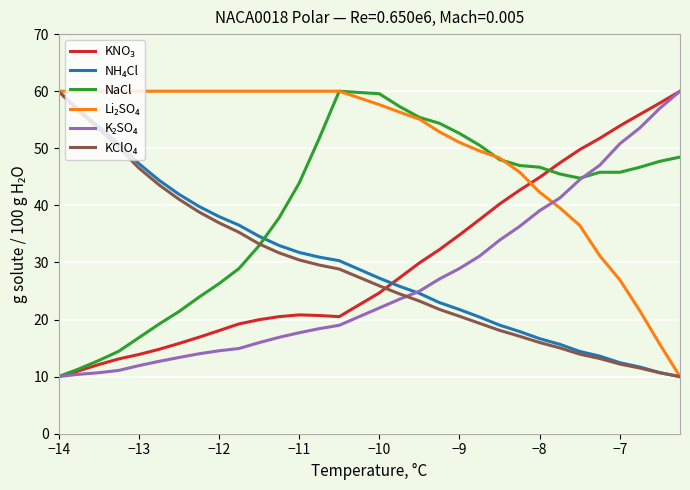

What is the minimum value shown in the chart?

10.0